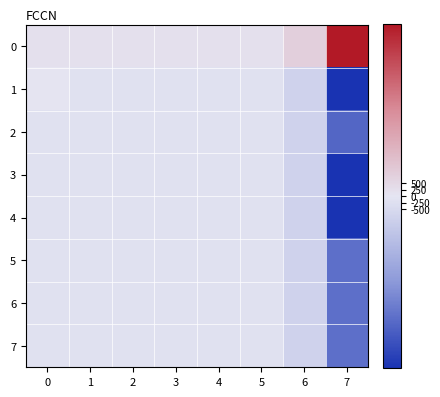

What is the spread (max minus min) of values at 5?

400